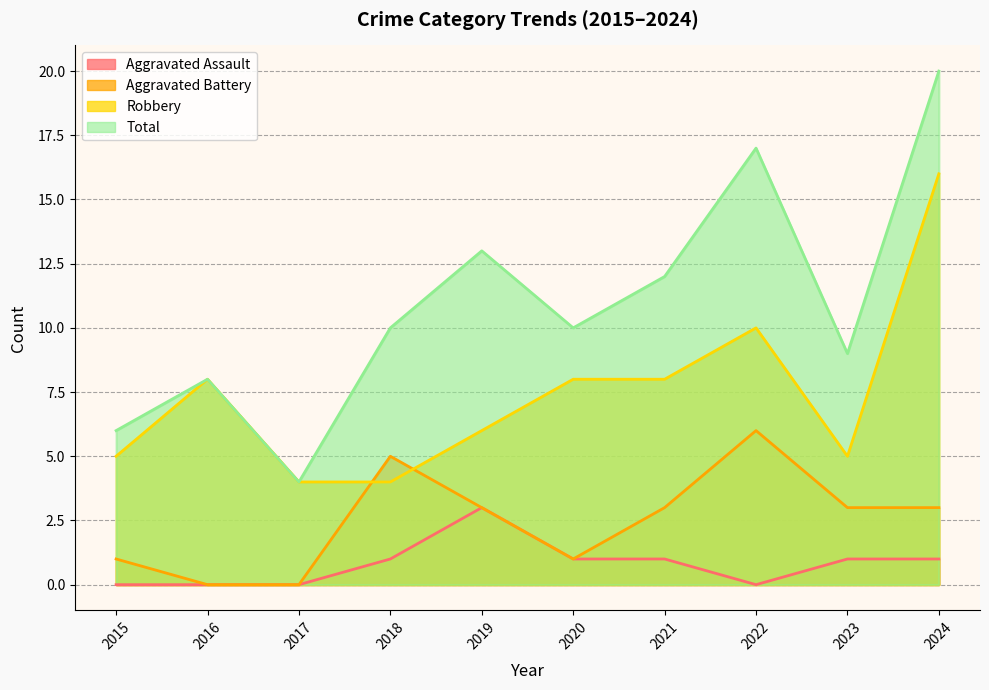

What are all the series names shown in the legend?

Aggravated Assault, Aggravated Battery, Robbery, Total